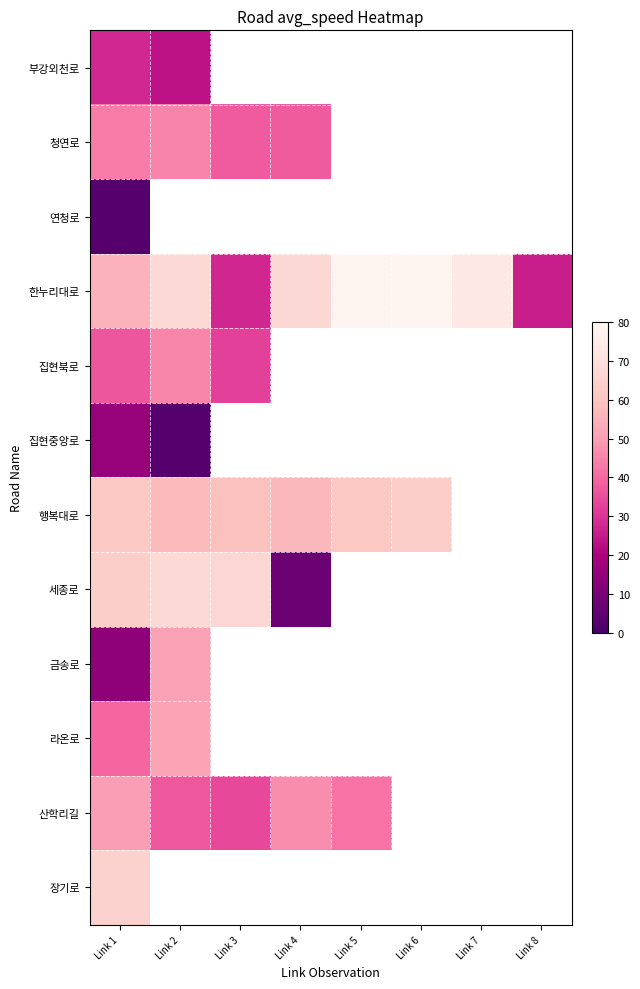

List the series in order of their peak value, lowest first.

연청로, 집현중앙로, 부강외천로, 청연로, 집현북로, 산학리길, 금송로, 라온로, 행복대로, 장기로, 세종로, 한누리대로